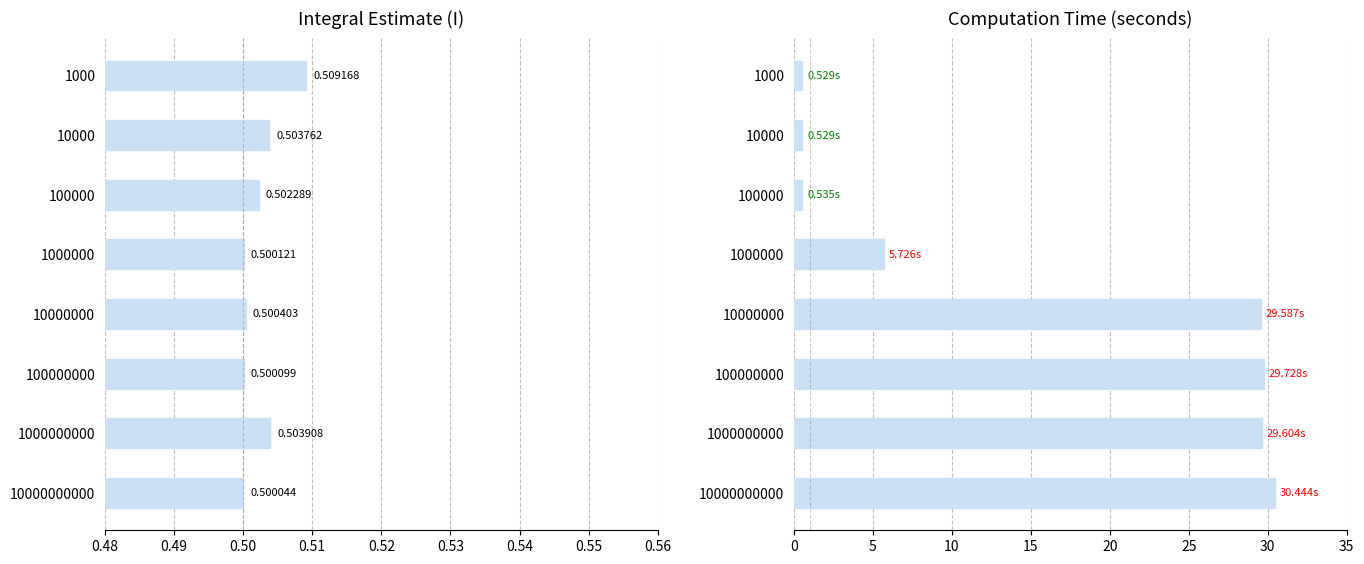

List the series in order of their peak value, highest first.

time, I